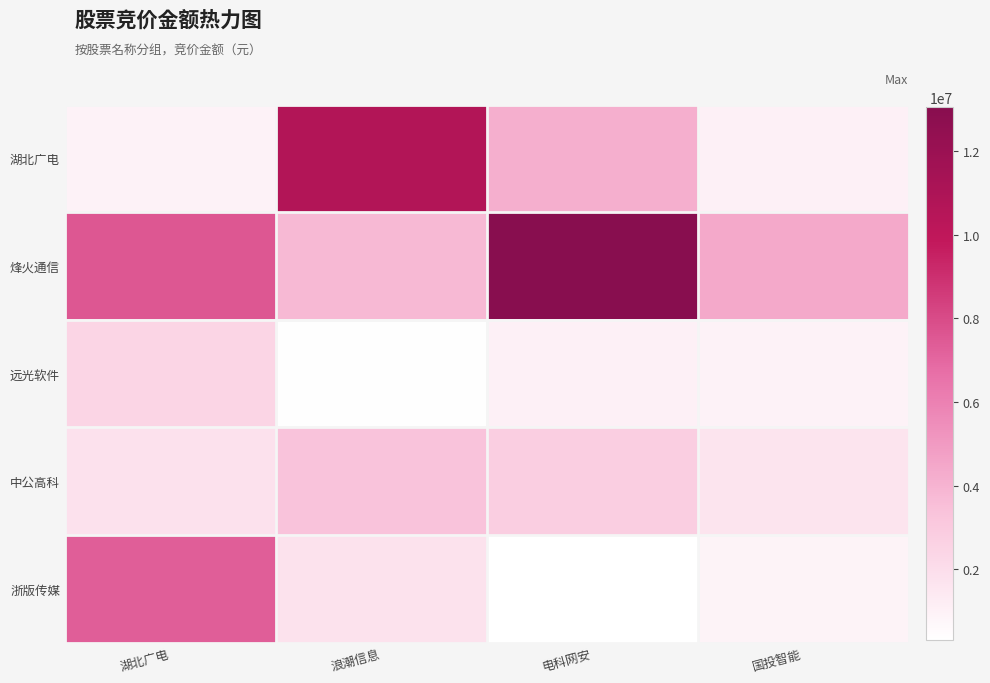

Count the number of categories in the chart.

4